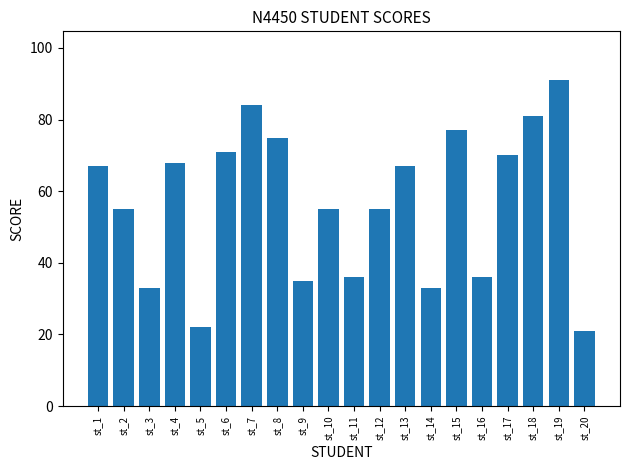

Reading left to right, what are all the values shown in this chart?

st_1=67	st_2=55	st_3=33	st_4=68	st_5=22	st_6=71	st_7=84	st_8=75	st_9=35	st_10=55	st_11=36	st_12=55	st_13=67	st_14=33	st_15=77	st_16=36	st_17=70	st_18=81	st_19=91	st_20=21